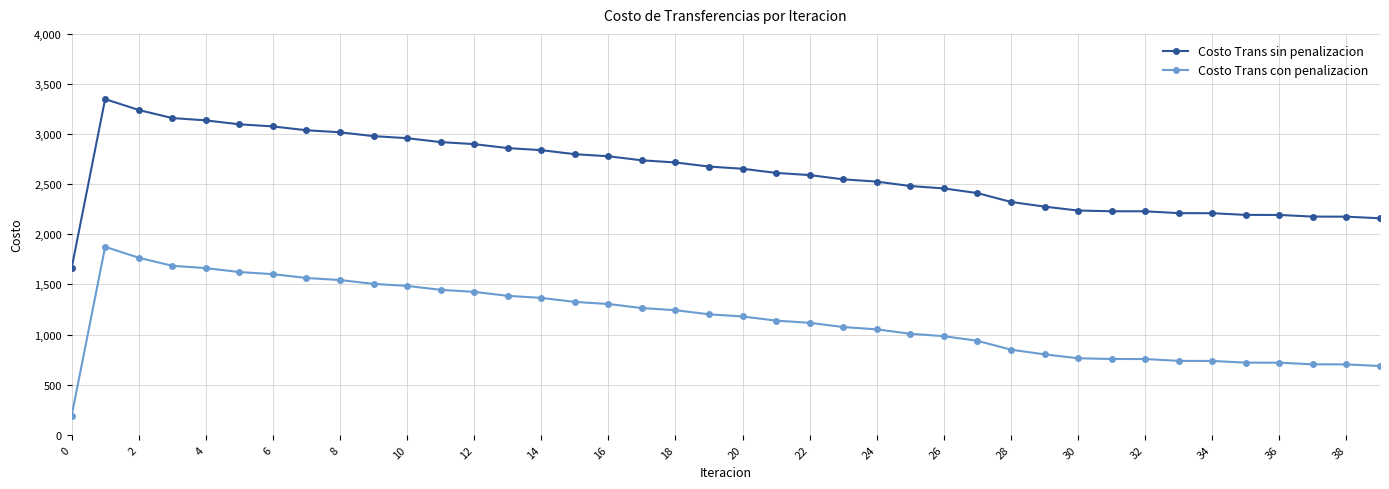

Rank the series by their maximum value, from highest to lowest.

Costo Trans sin penalizacion, Costo Trans con penalizacion